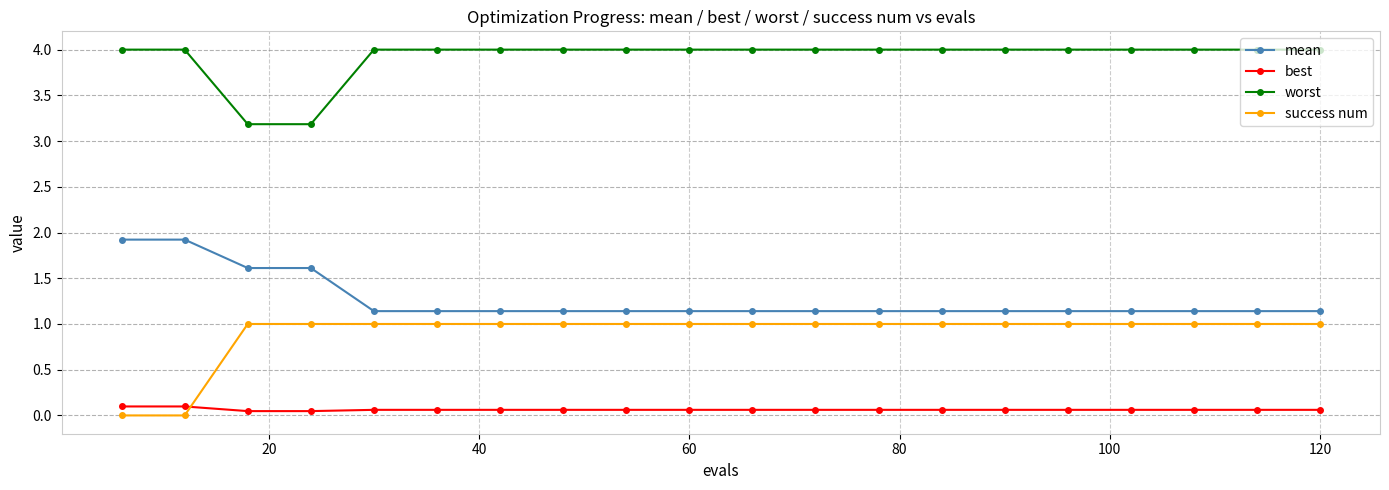

Which series has the largest total across all categories?

worst